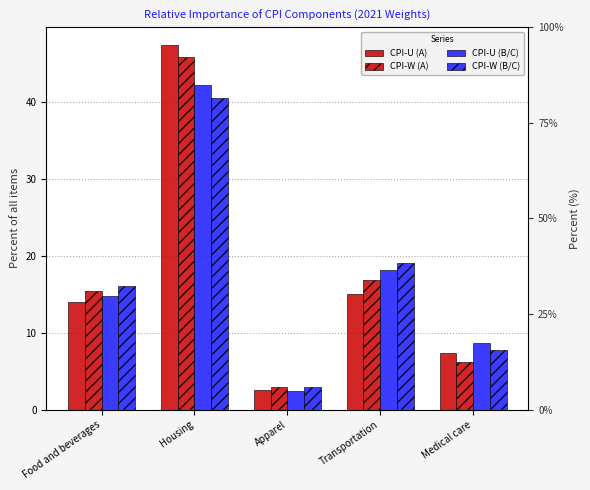

Which has a higher value, Housing or Food and beverages?

Housing